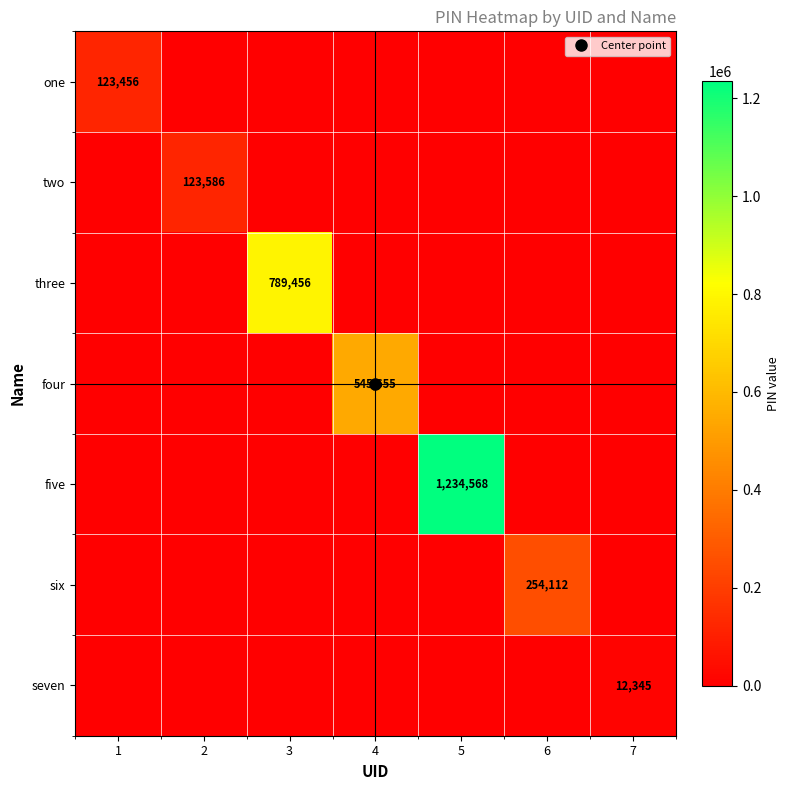

What is the sum of all two values?

123586